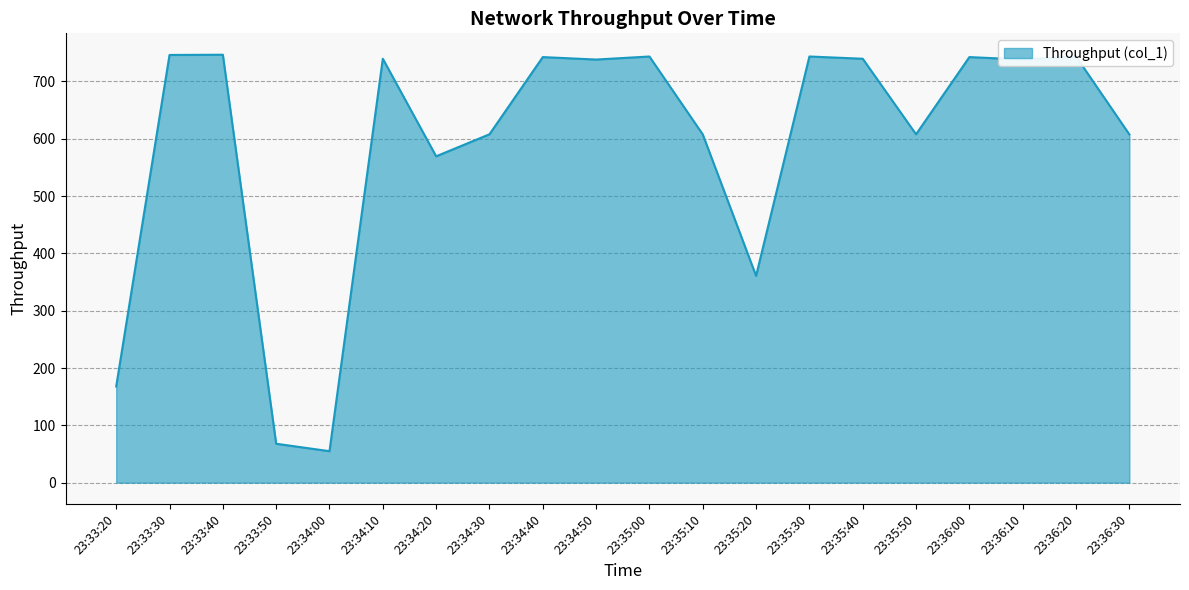

True or false: the data shows 743.5 at 23:36:20.

True